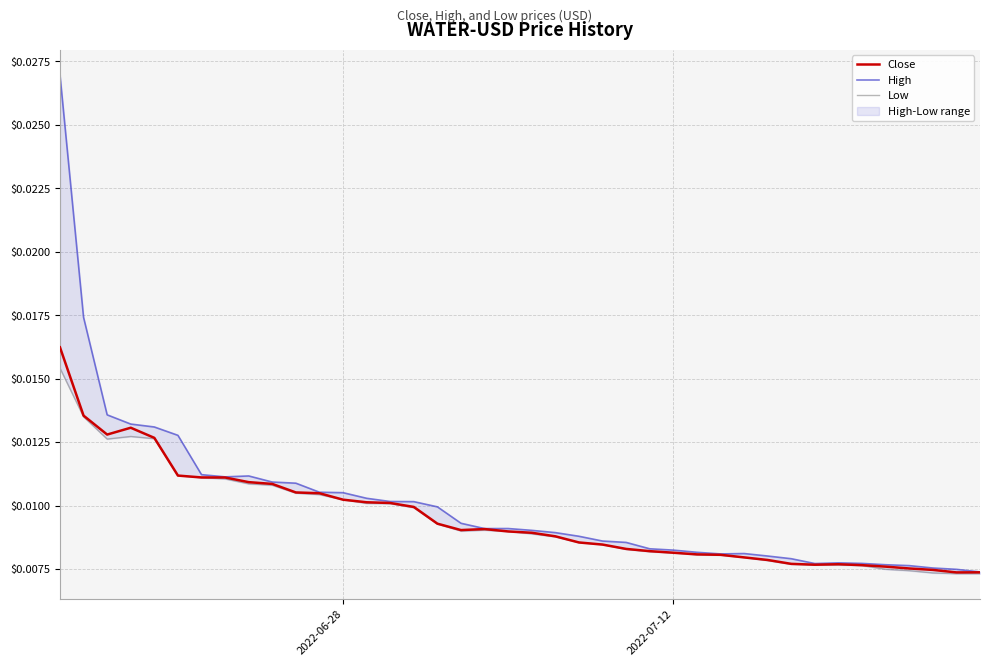

True or false: Low has a value of 0.0 at 28.

False